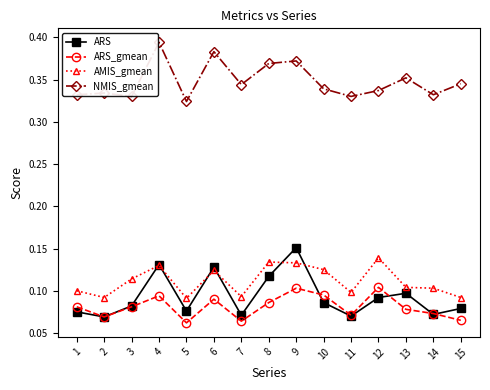

Which category has the highest value across all series?

4